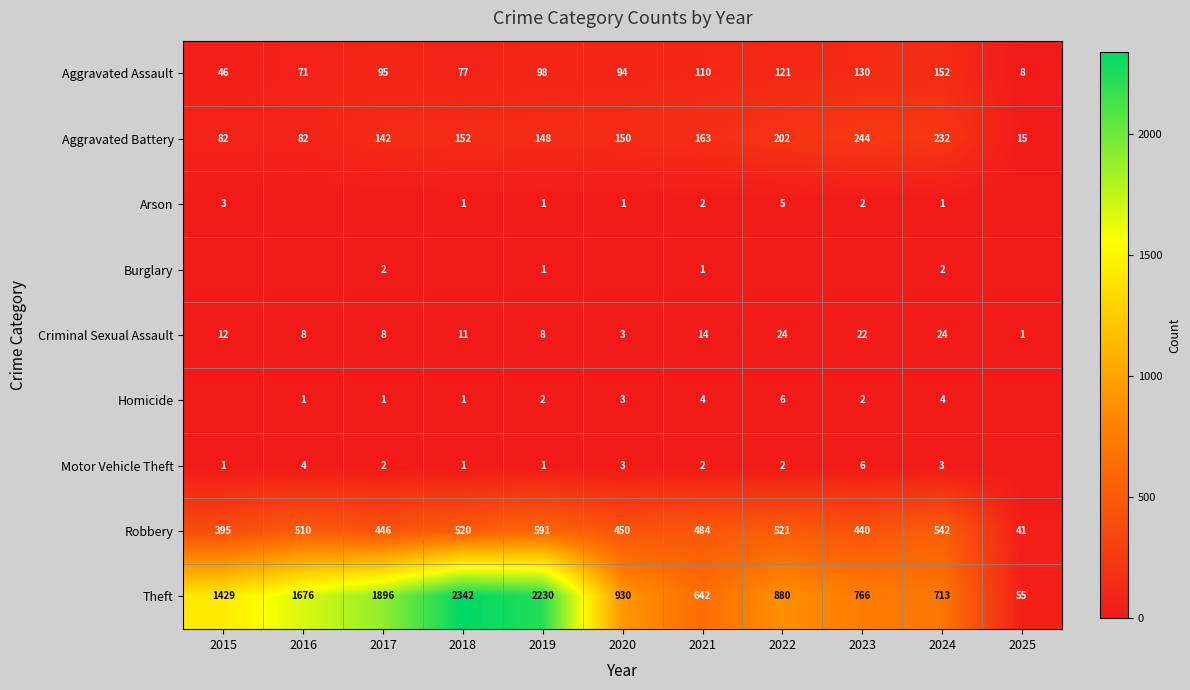

Is the value of Robbery at 2025 greater than the value of Motor Vehicle Theft at 2015?

Yes